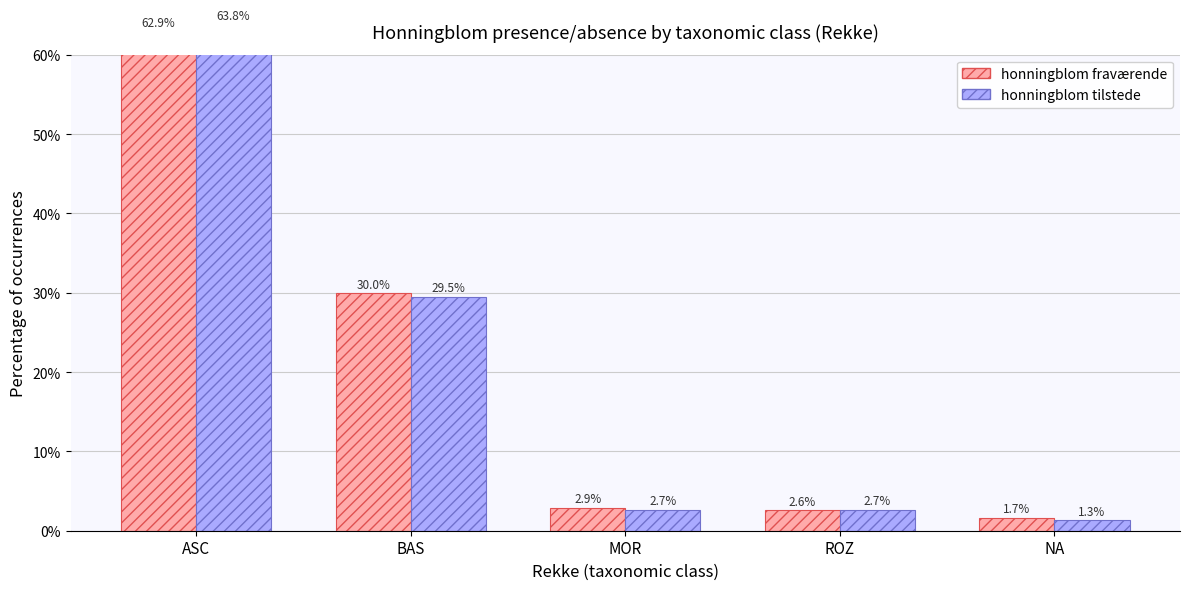

What is the value of the honningblom fraværende bar at the 3rd from the left?

2.9